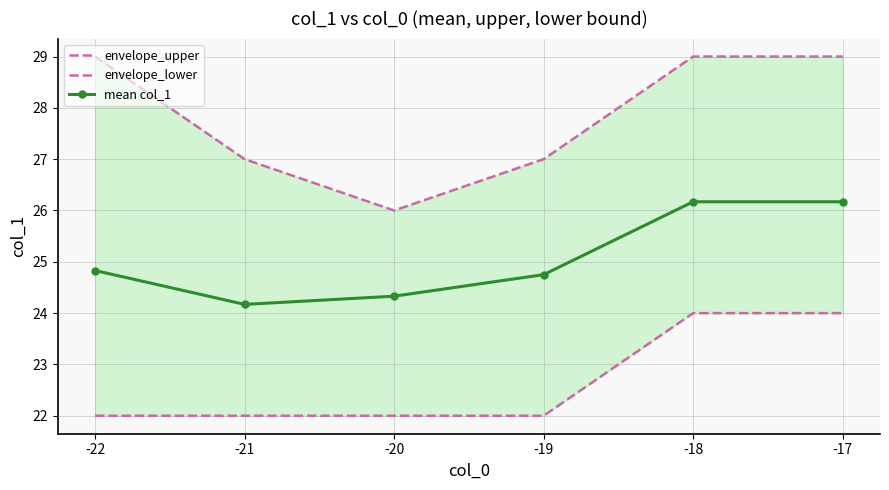

Where is the first local minimum for envelope_upper?

-20